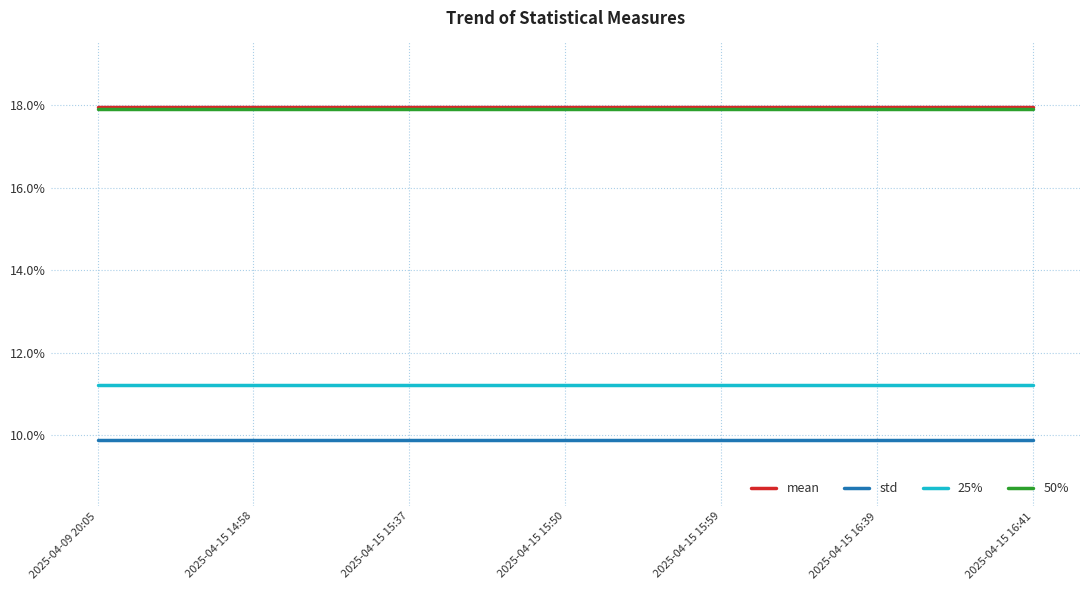

What is the label of the 2nd point from the right?

2025-04-15 16:39